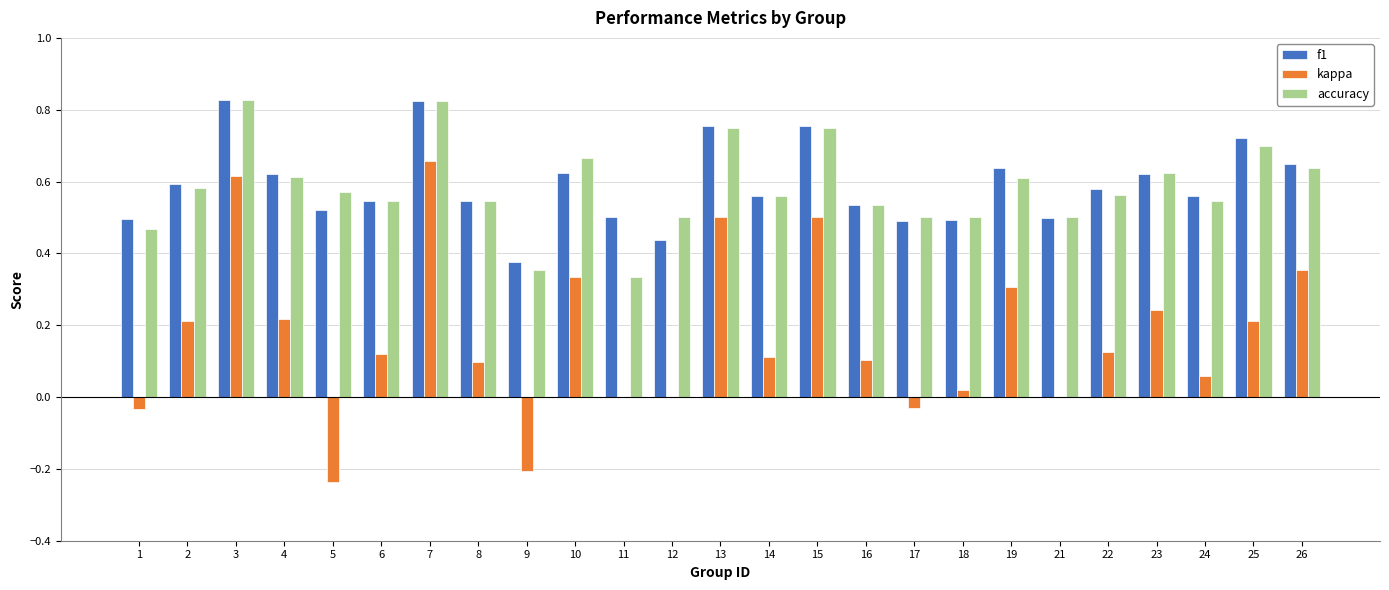

What is the total value across all series at 10?

1.6